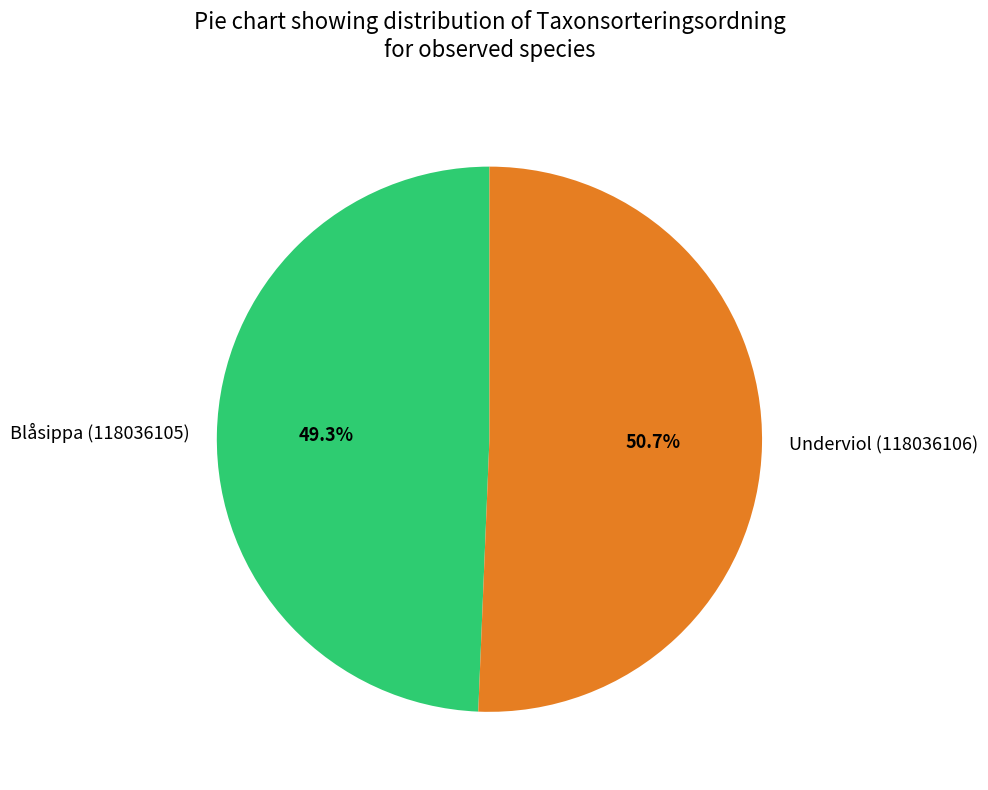

How many slices are in this pie chart?

2